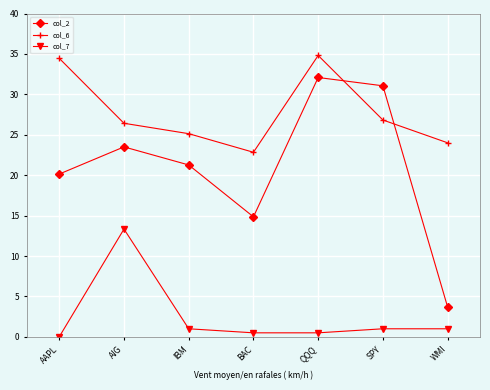

At AAPL, list the series in order from smallest to largest.

col_7, col_2, col_6